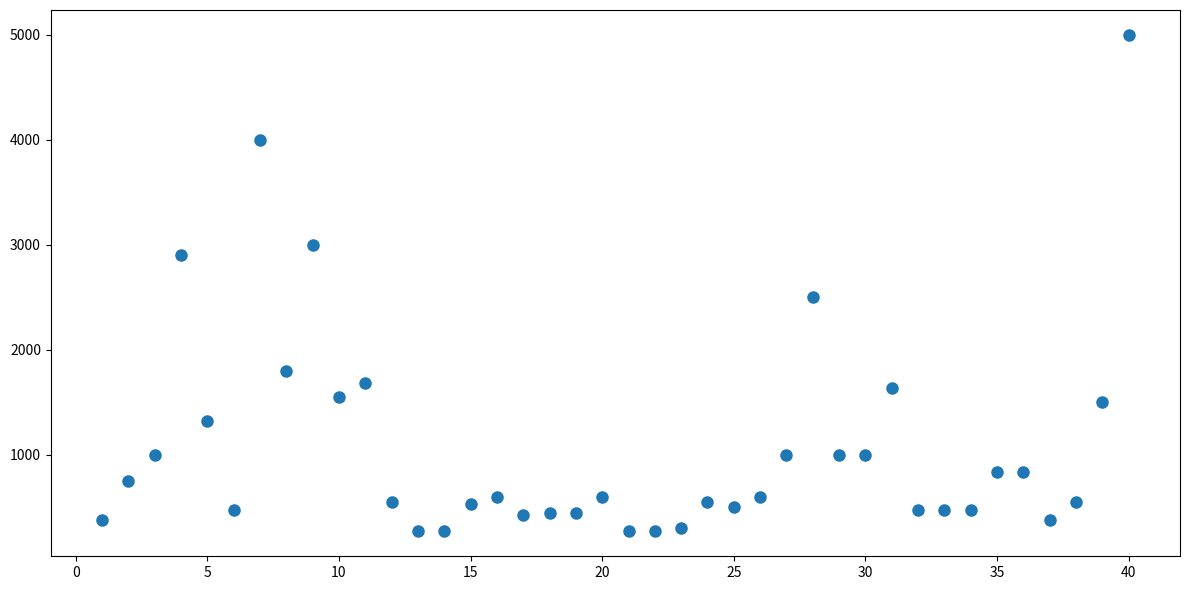

What Y value in the scatter plot is closest to 2634?

2500.0